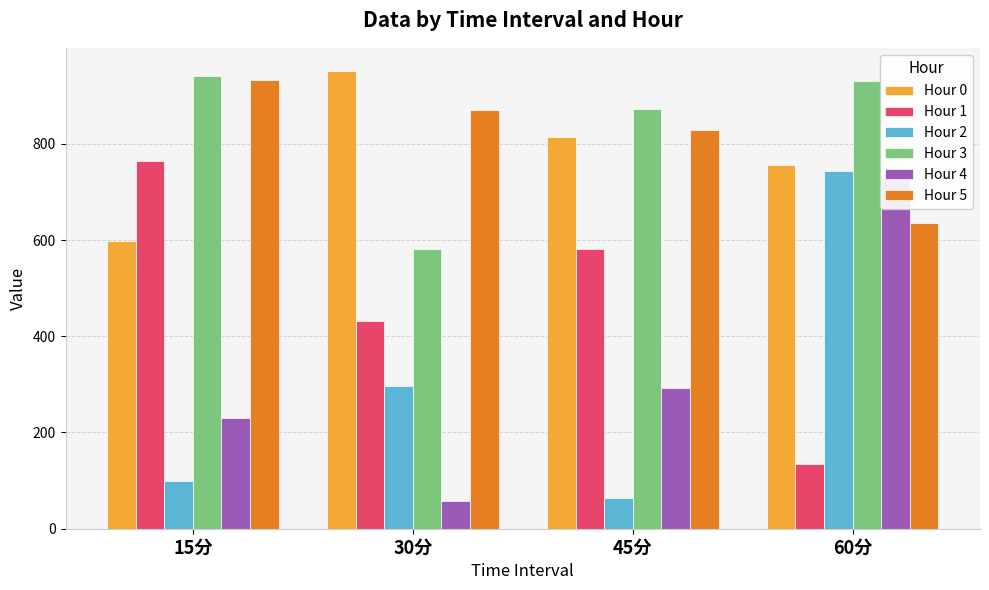

Which series has the largest total across all categories?

Hour 3